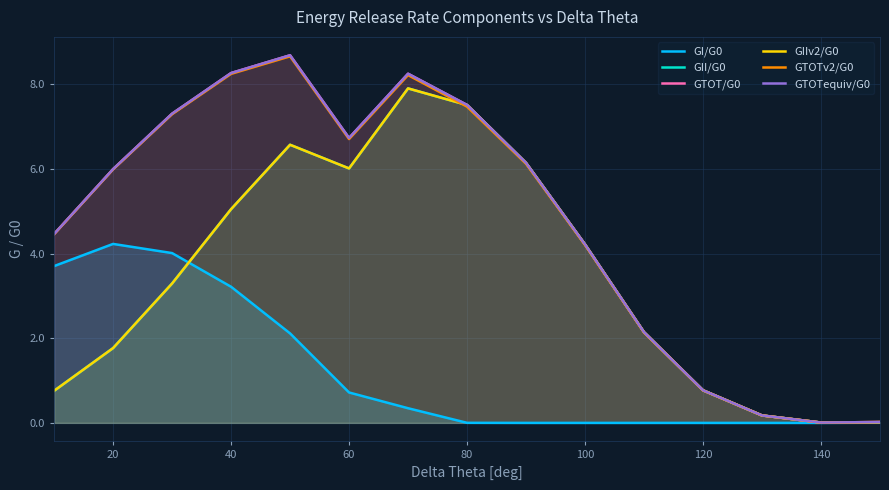

How many interior local peaks does the GIIv2/G0 series have?

2